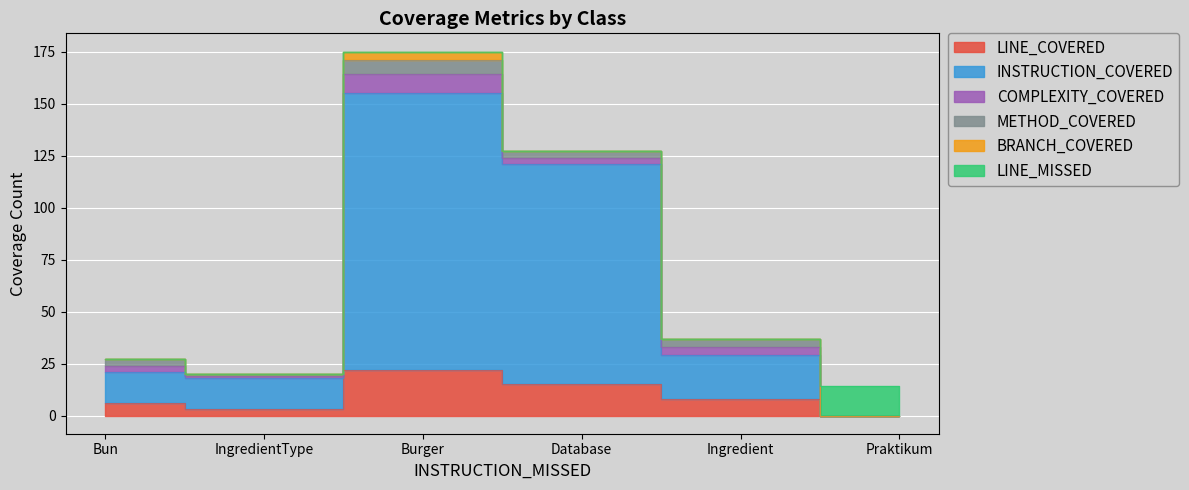

Count the number of data series in this chart.

6